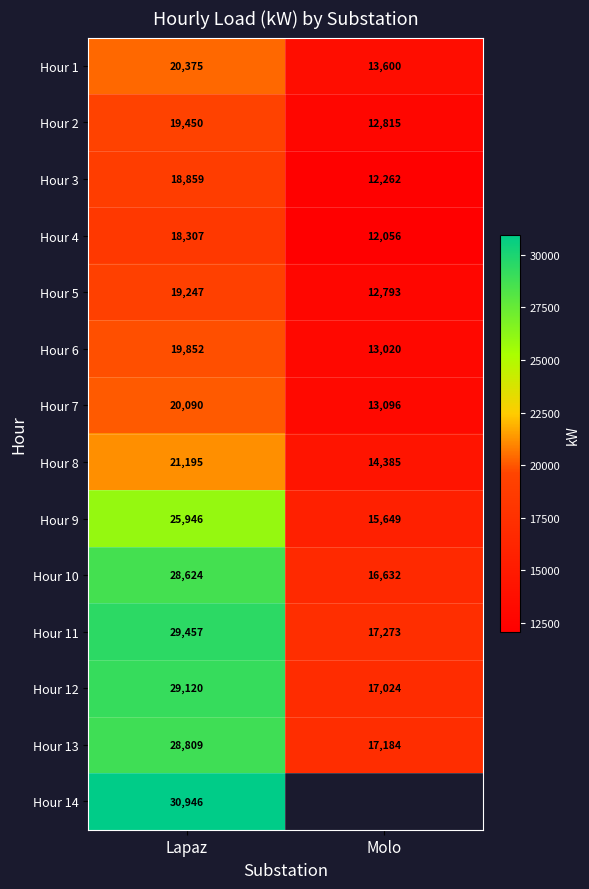

Rank the categories by Hour 4 value from highest to lowest.

Lapaz, Molo